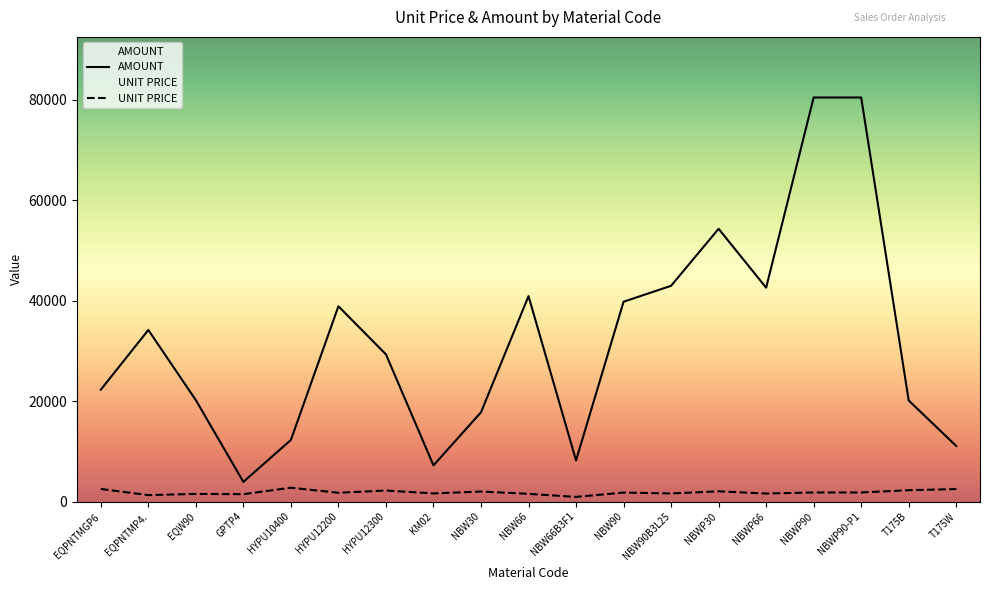

True or false: AMOUNT and UNIT PRICE cross at least once.

False